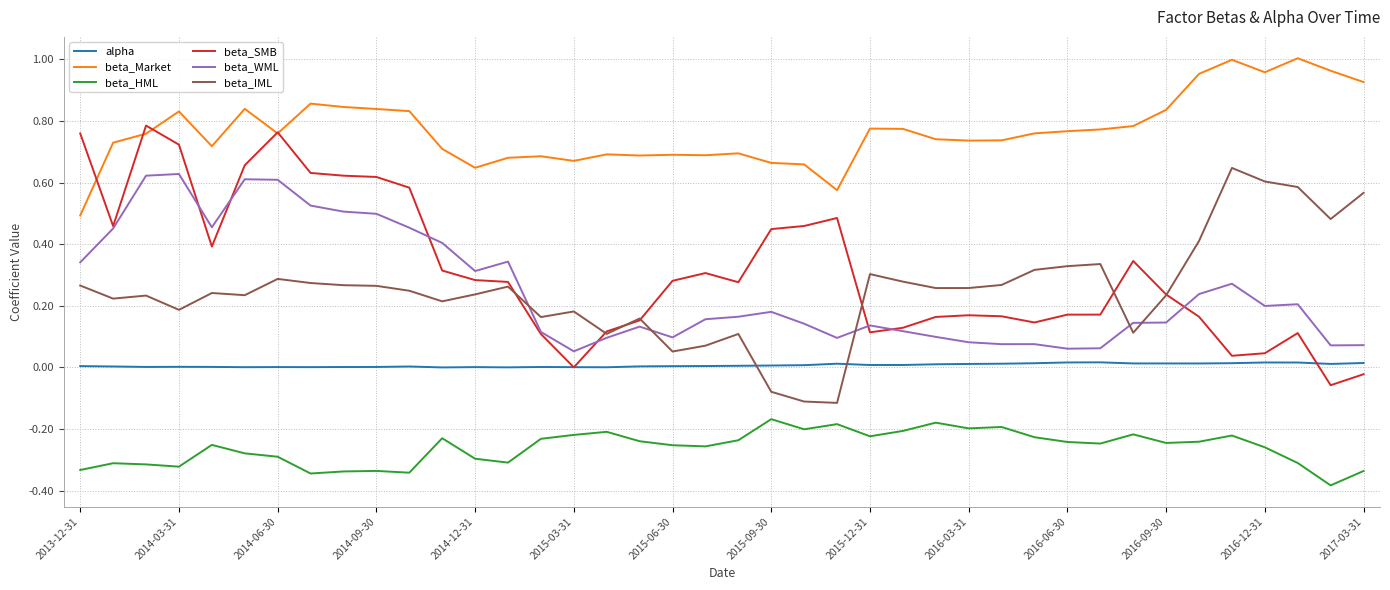

Does the chart display data point markers on the line(s)?

No